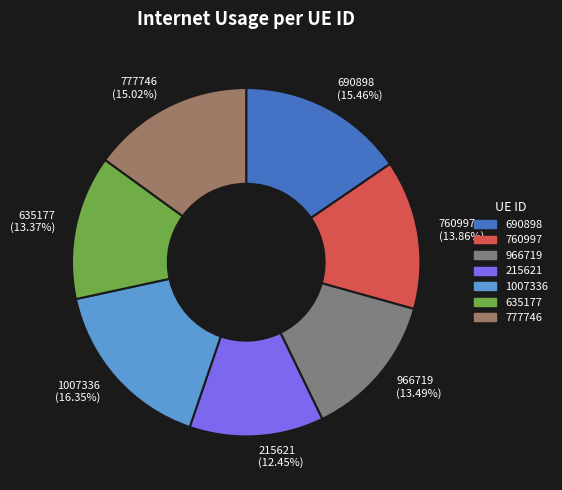

How many slices are in this pie chart?

7